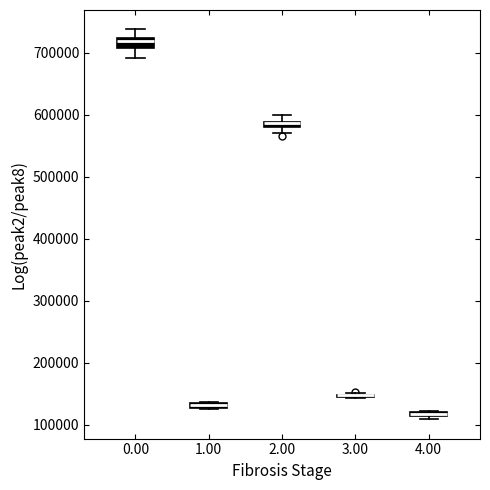

Where is the lower edge of the box at x = 2.00 on the y-axis? The values are not printed on the chart, so give them approximately, as read against the axis.

580000